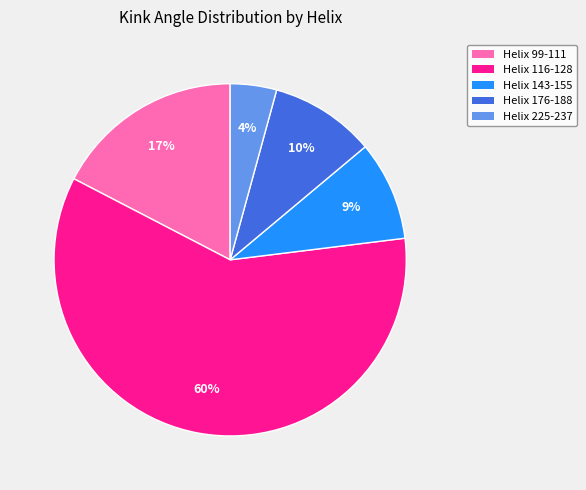

Which slice is the largest?

Helix 116-128